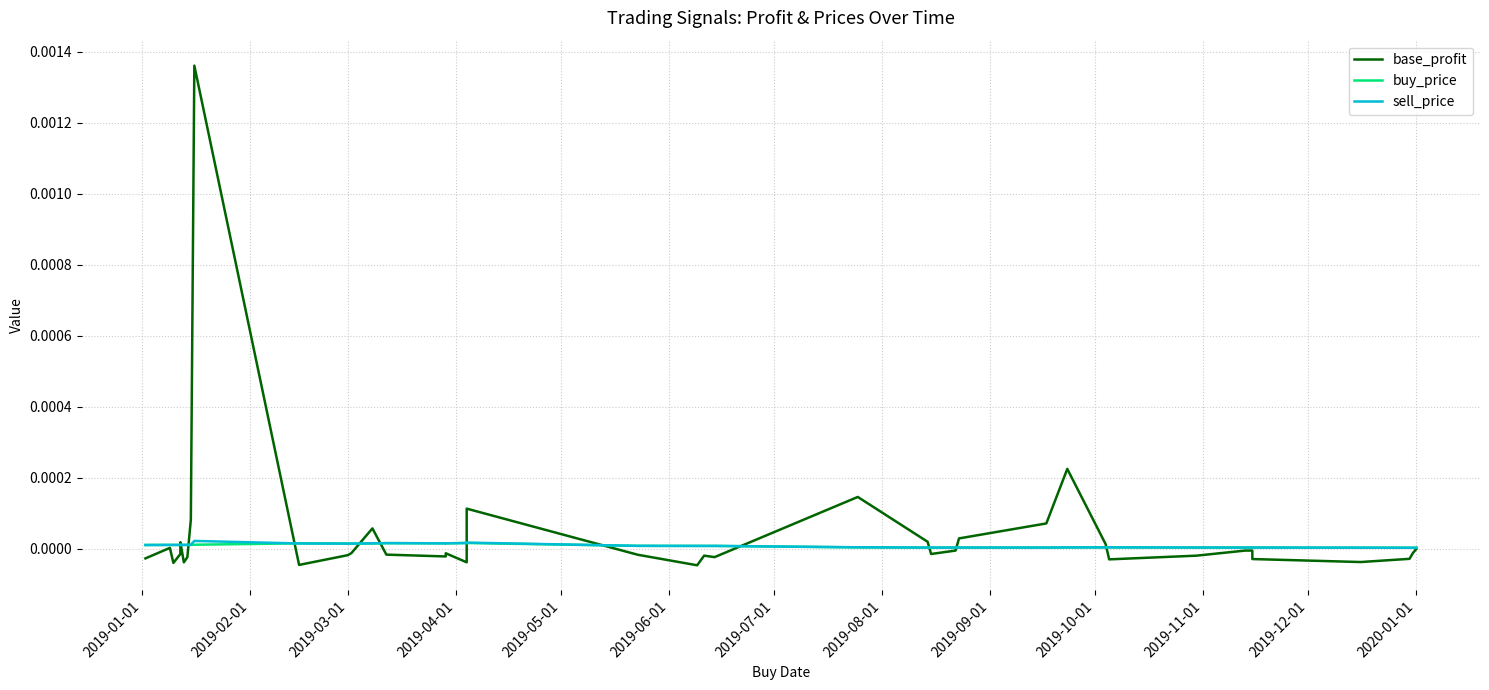

True or false: buy_price has a value of 0.0 at 2019-10-01.

False